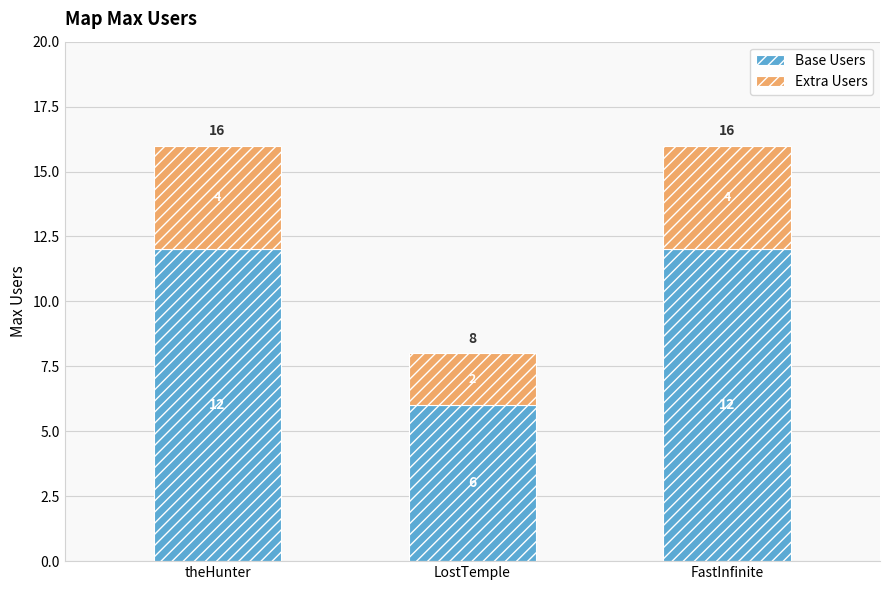

What is the maximum value for Base Users?

12